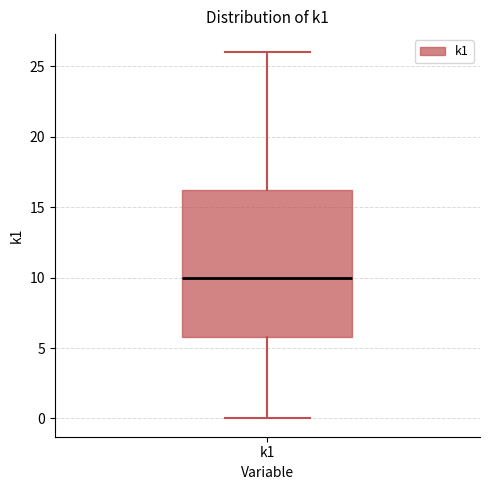

Where is the upper edge of the box for k1 on the y-axis? The values are not printed on the chart, so give them approximately, as read against the axis.

16.5